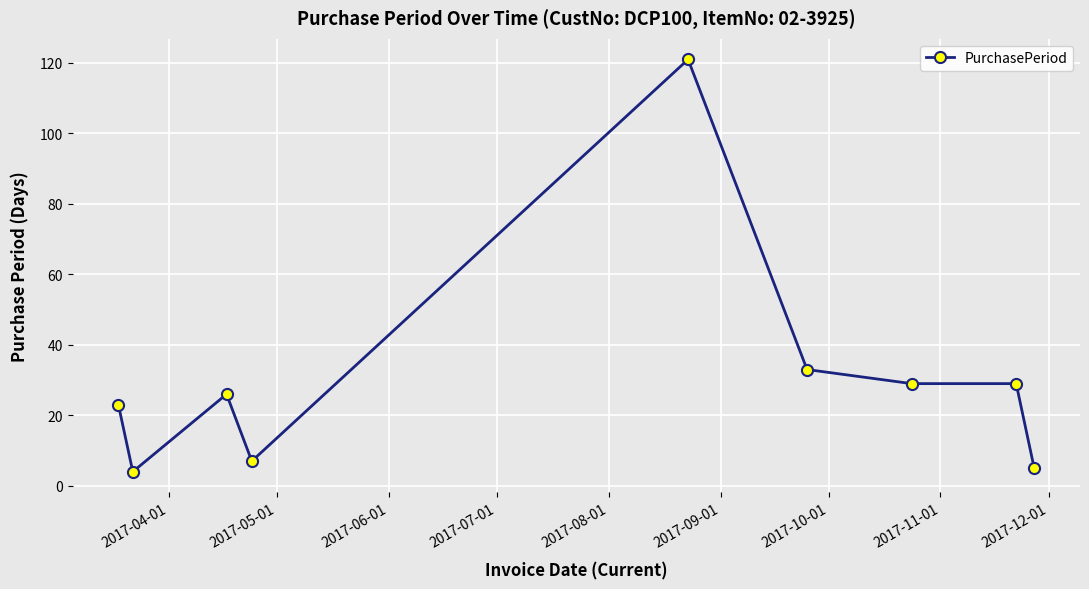

What is the greatest value displayed?

121